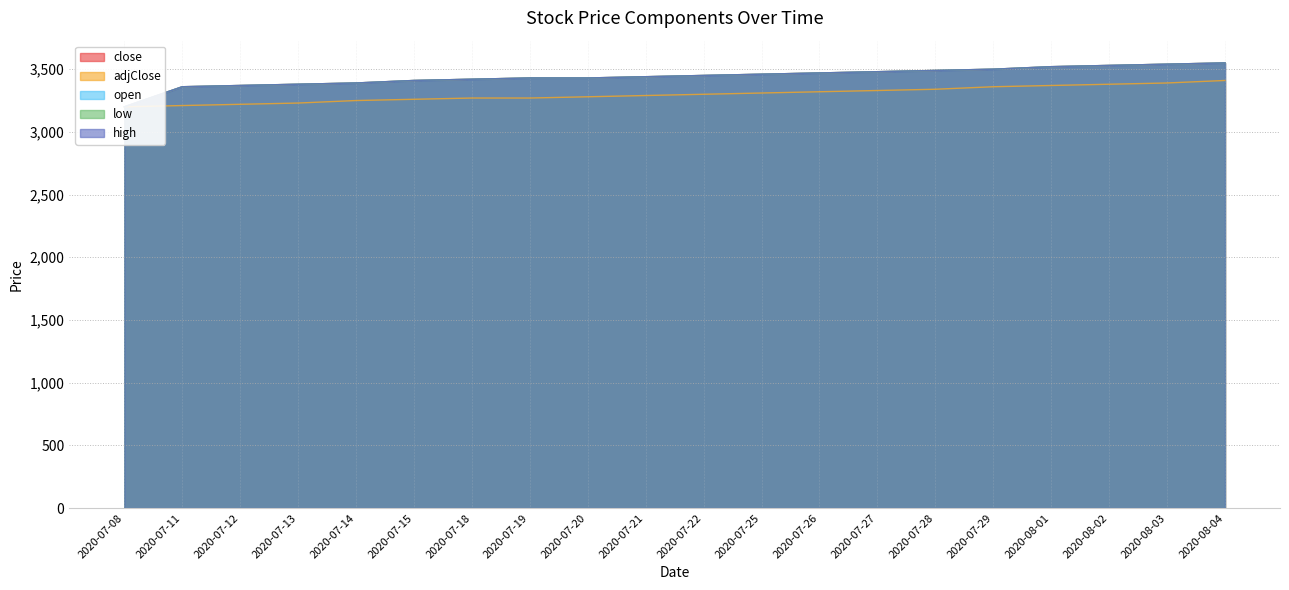

At which category is the sum across all series the highest?

2020-08-04